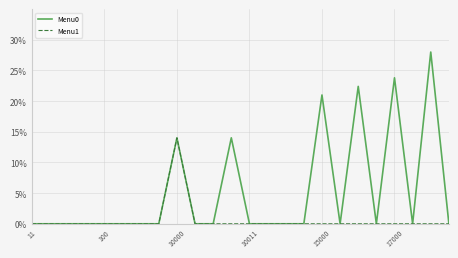

Which series has the largest total across all categories?

Menu0